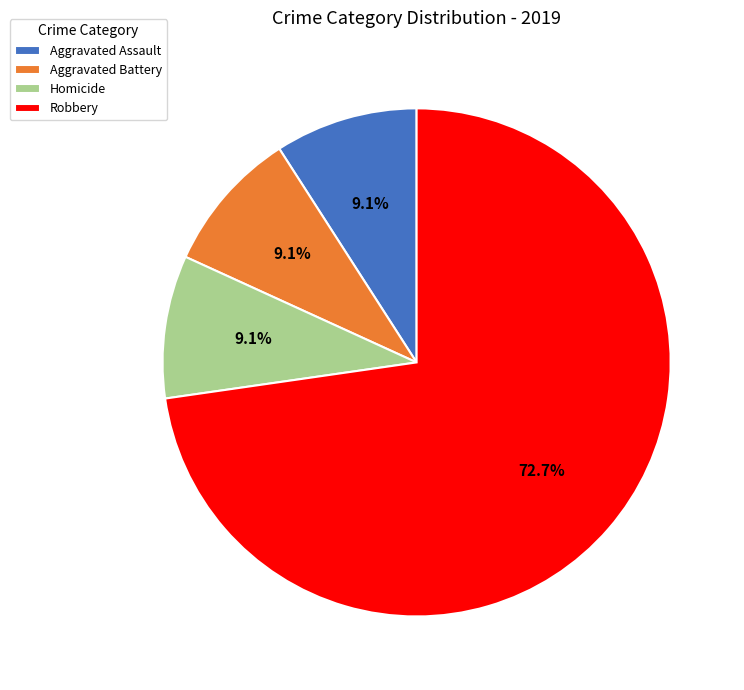

Combined, do Aggravated Battery and Aggravated Assault account for over 50%?

No